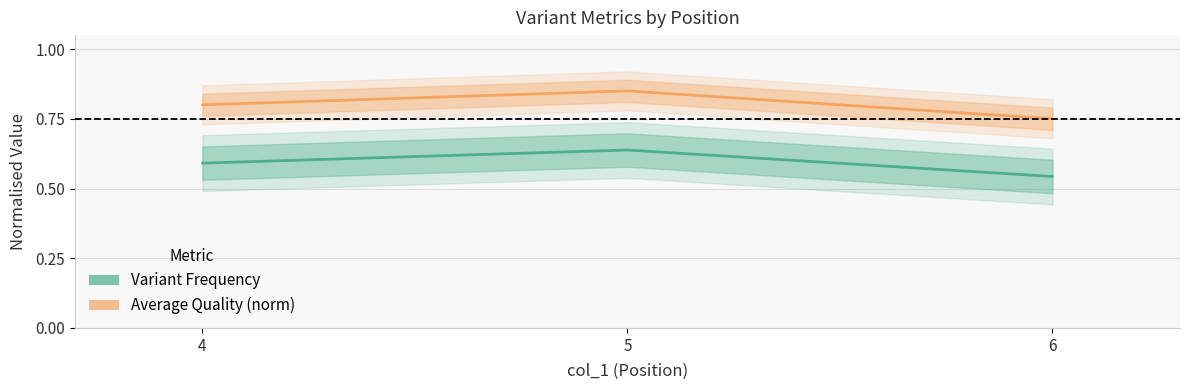

How many lines are shown in the chart?

2